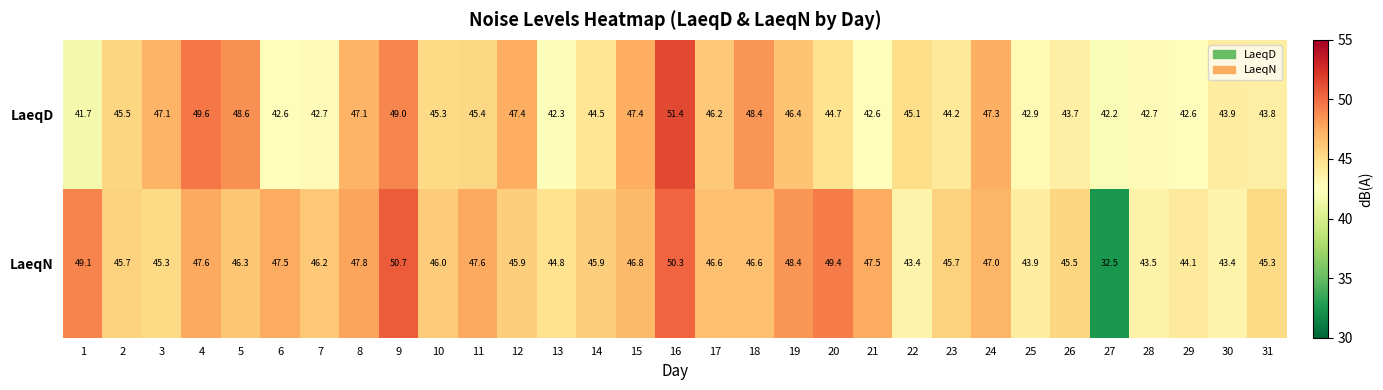

How many series are shown in this chart?

2